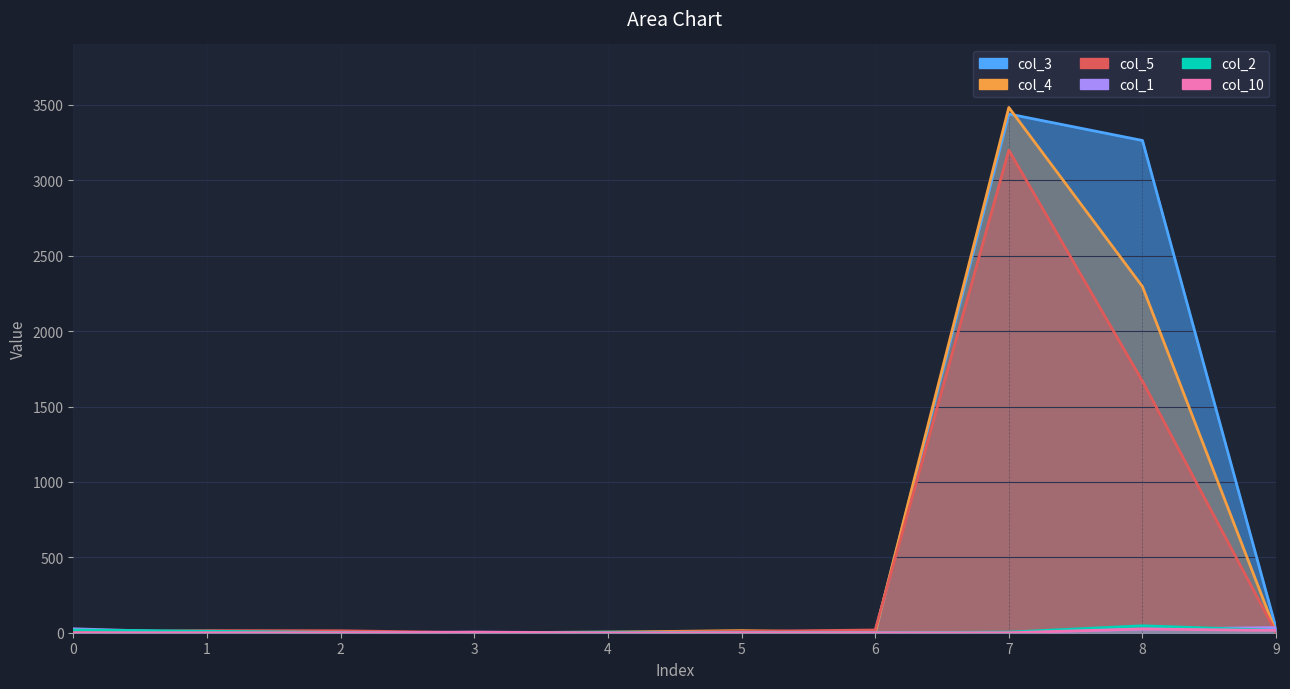

What is the difference between the maximum and minimum values in the col_10 series?

25